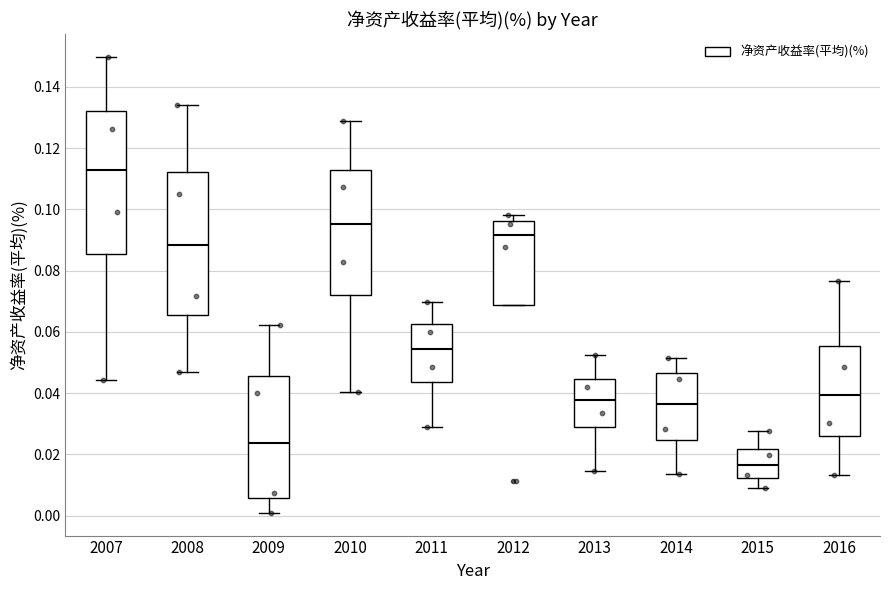

Where is the upper edge of the box at x = 2013 on the y-axis? The values are not printed on the chart, so give them approximately, as read against the axis.

0.044